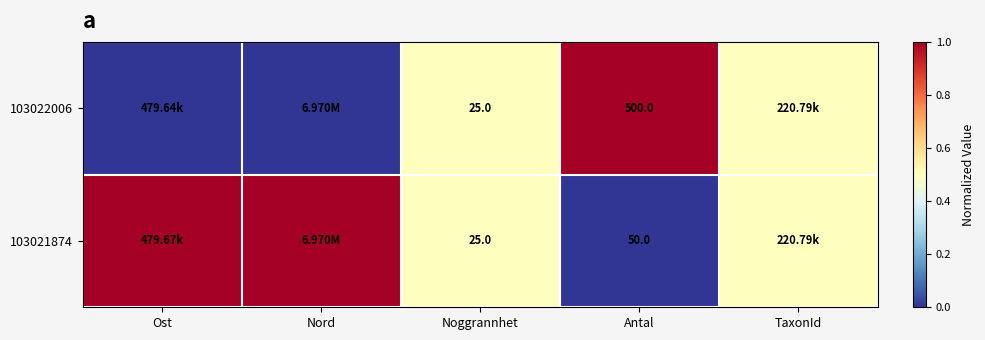

Rank the series at Antal from lowest to highest value.

103021874, 103022006